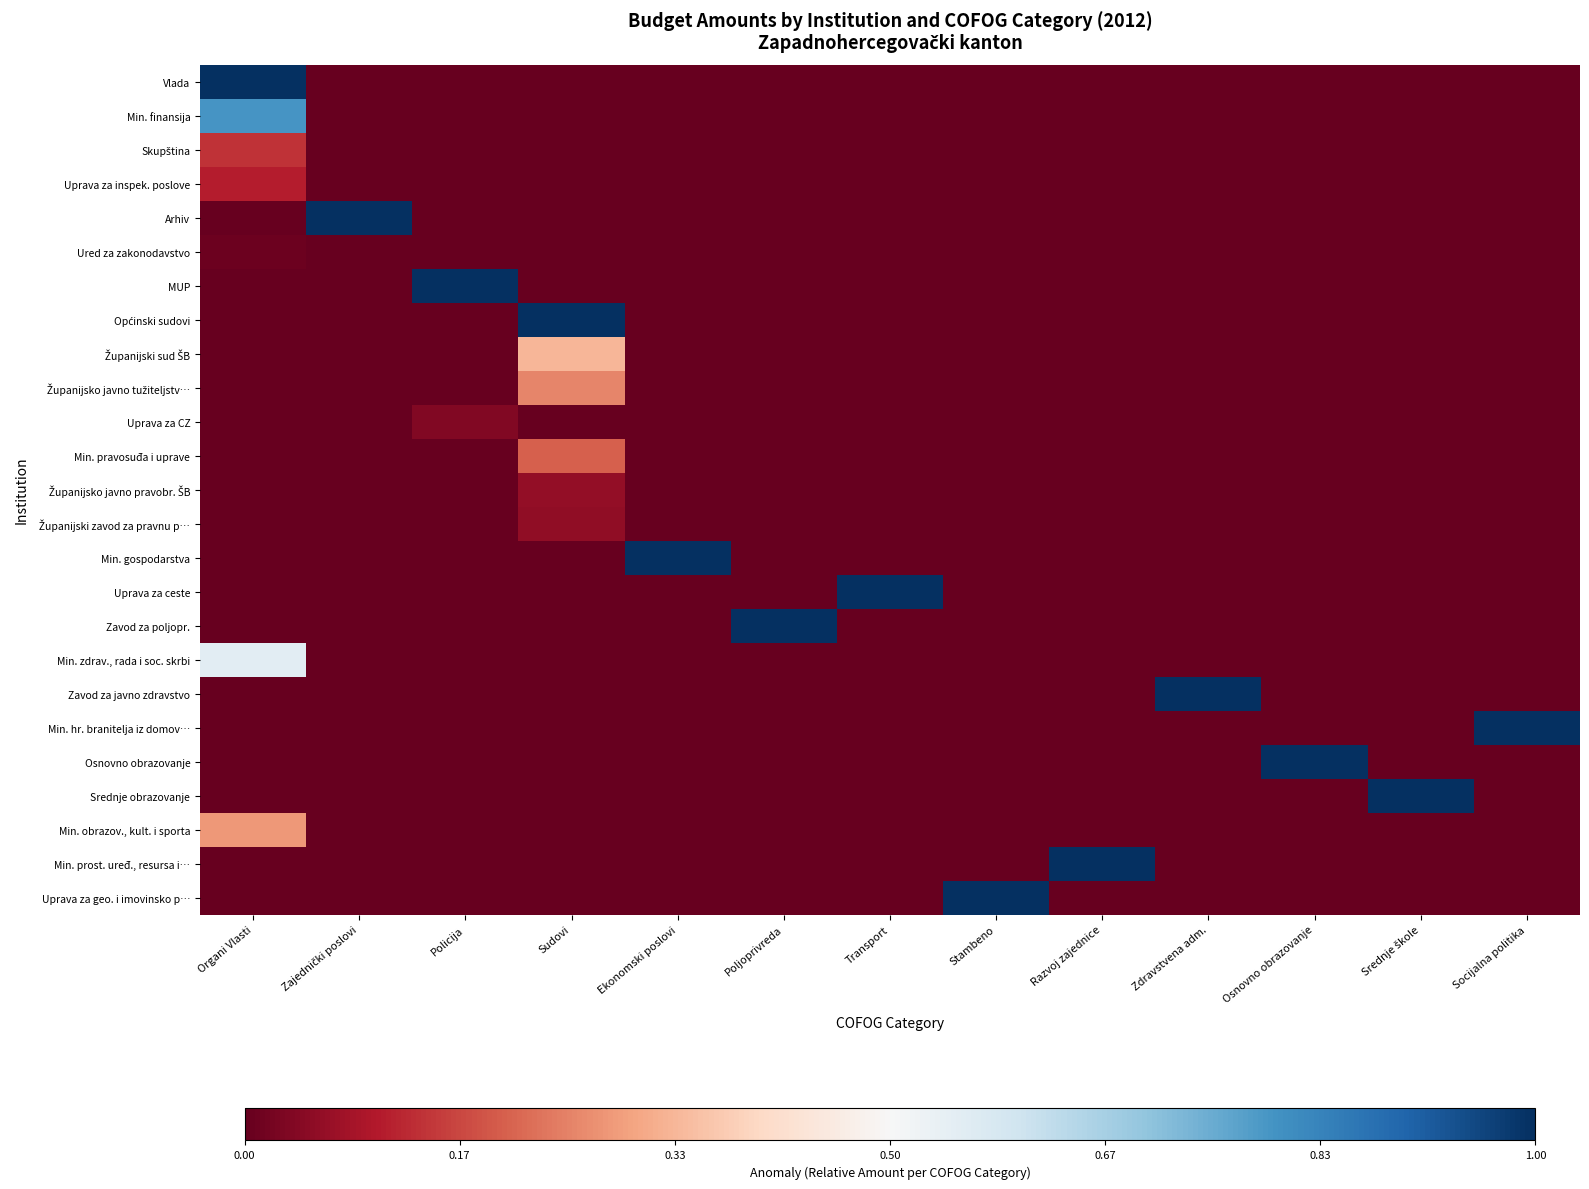

What is the spread (max minus min) of values at Razvoj zajednice?

1.0